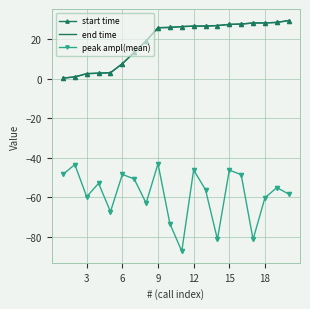

True or false: start time and peak ampl(mean) cross at least once.

False